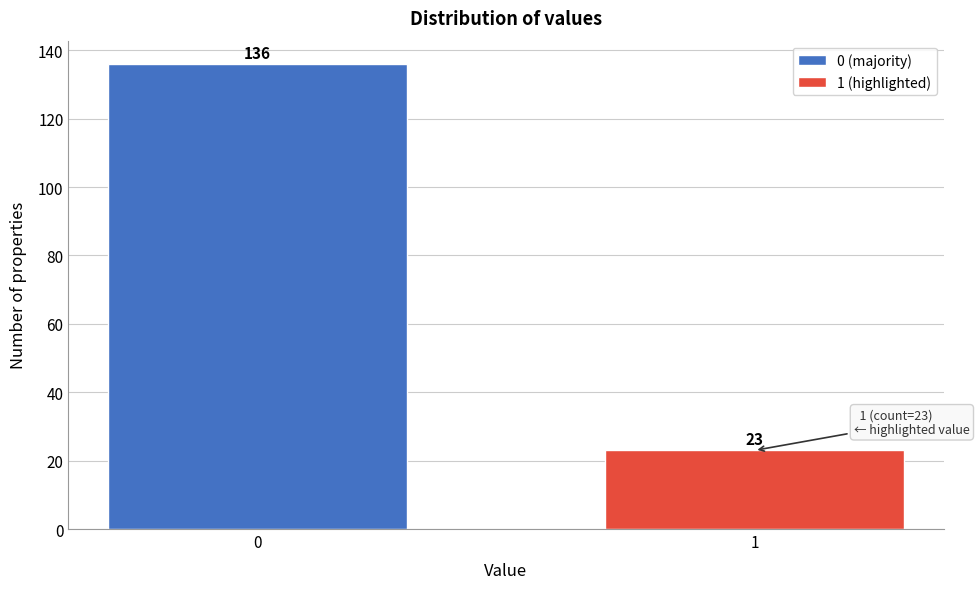

Reading right to left, transcribe all the data shown in this chart.

1=23	0=136